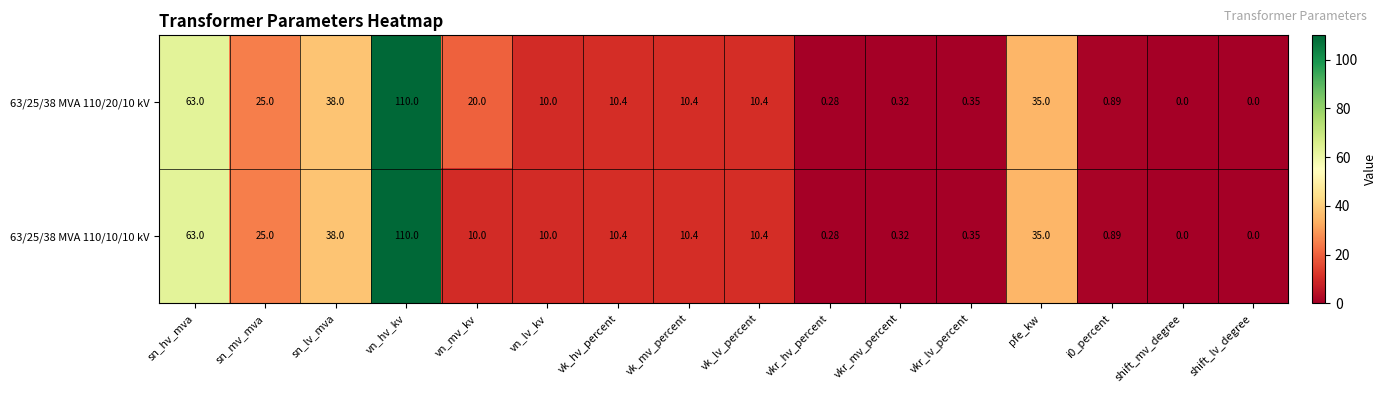

Which label corresponds to the largest value in the chart?

vn_hv_kv